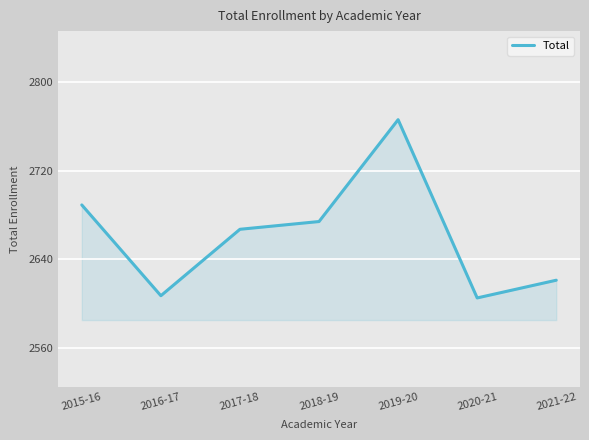

Where is the first local minimum?

2016-17